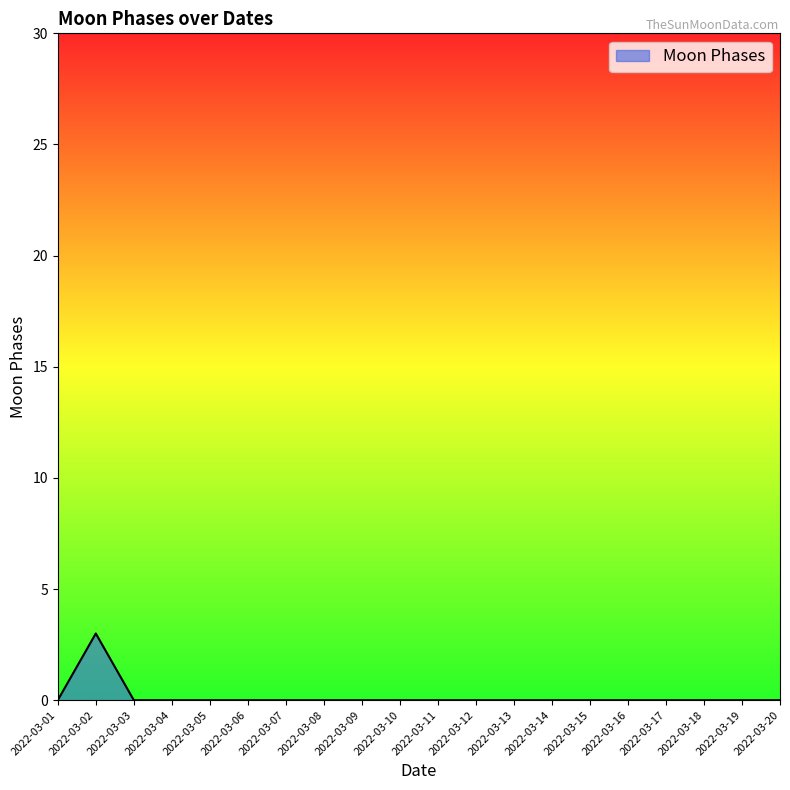

At which category does the data reach its first local peak?

2022-03-02